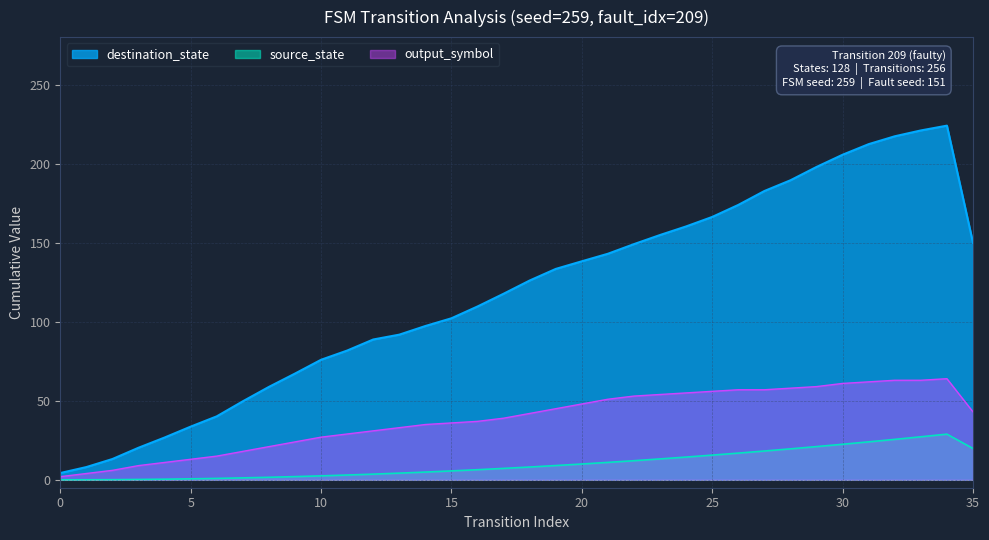

Which series has the largest total across all categories?

destination_state